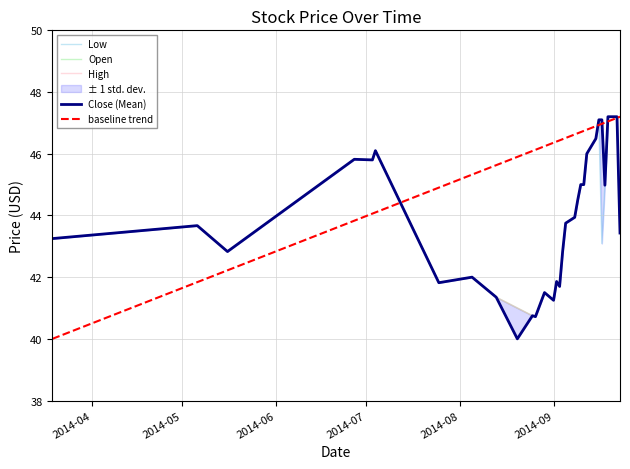

At 2014-09-23, list the series in order from largest to smallest.

Low, Open, High, Close